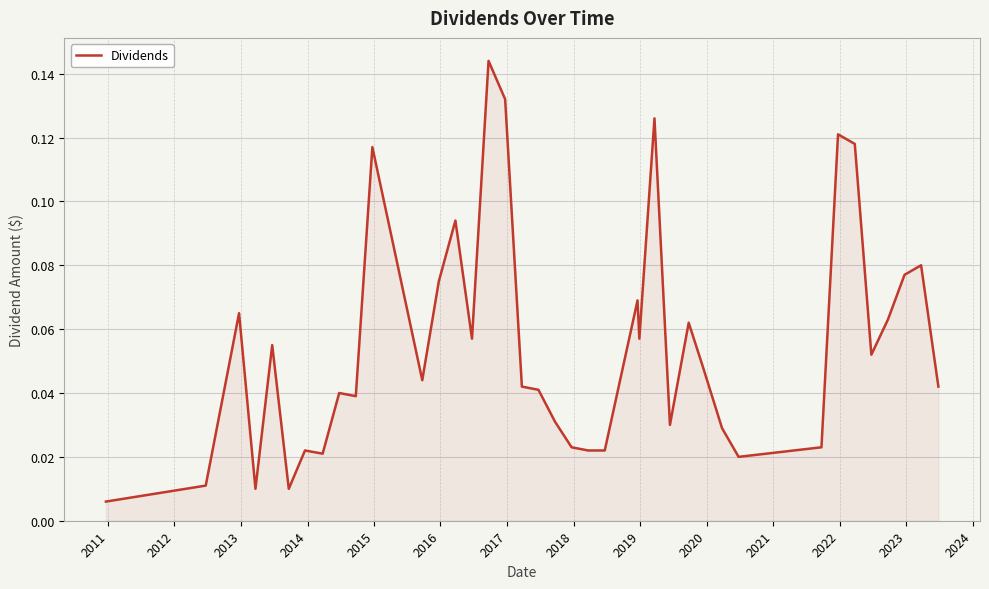

Does the chart have visible grid lines?

Yes